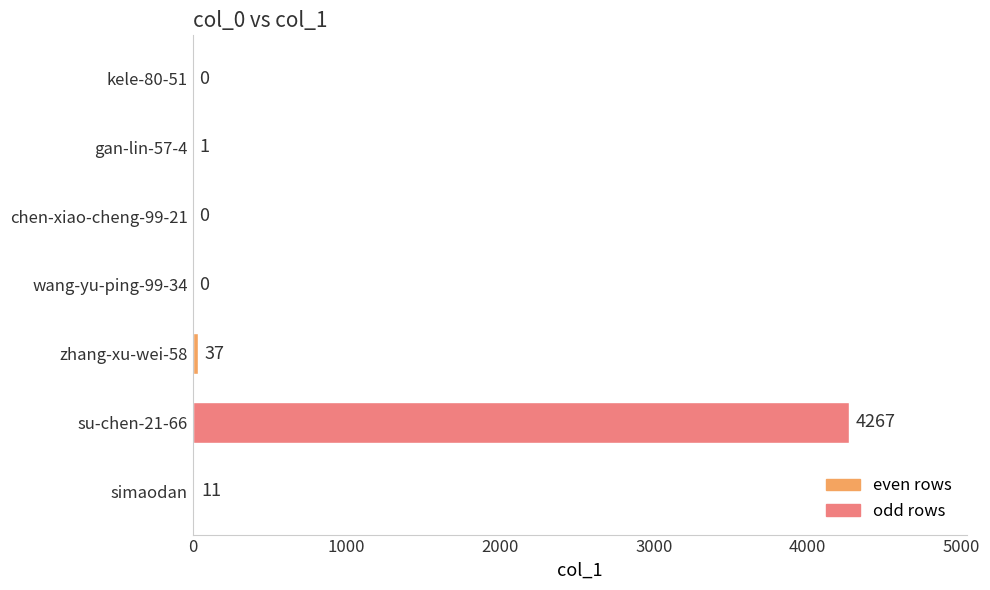

Reading top to bottom, what are all the values shown in this chart?

kele-80-51=0	gan-lin-57-4=1	chen-xiao-cheng-99-21=0	wang-yu-ping-99-34=0	zhang-xu-wei-58=37	su-chen-21-66=4267	simaodan=11